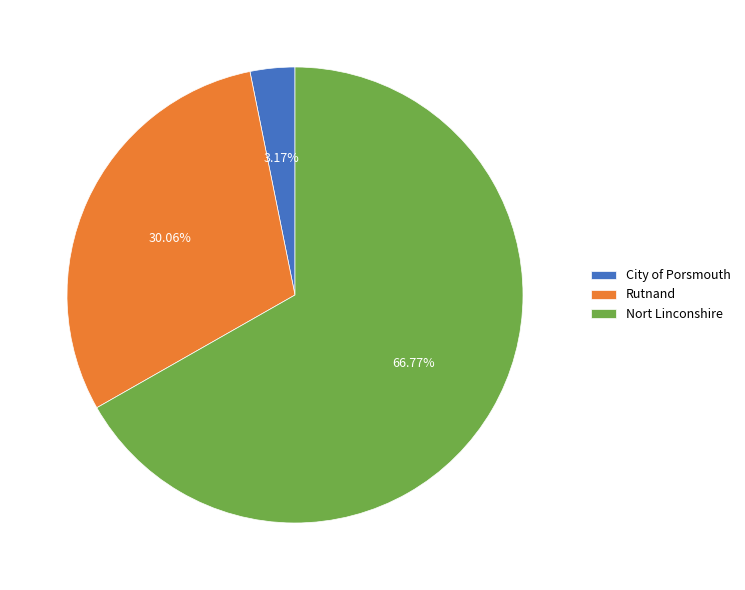

What percentage is the Rutnand slice, to the nearest percent?

30%